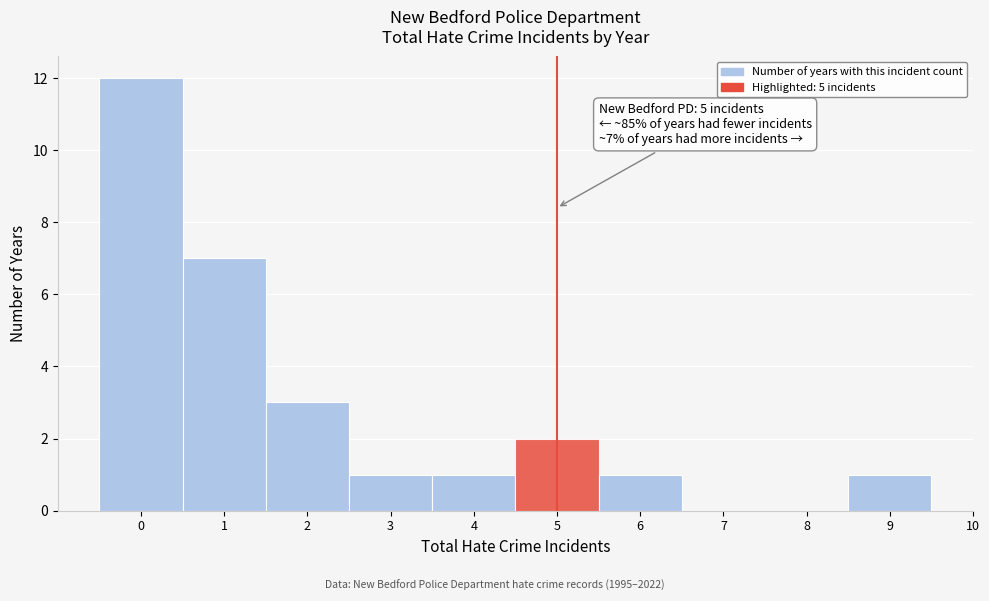

Which range on the x-axis has the tallest bar?

-0.5 to 0.5